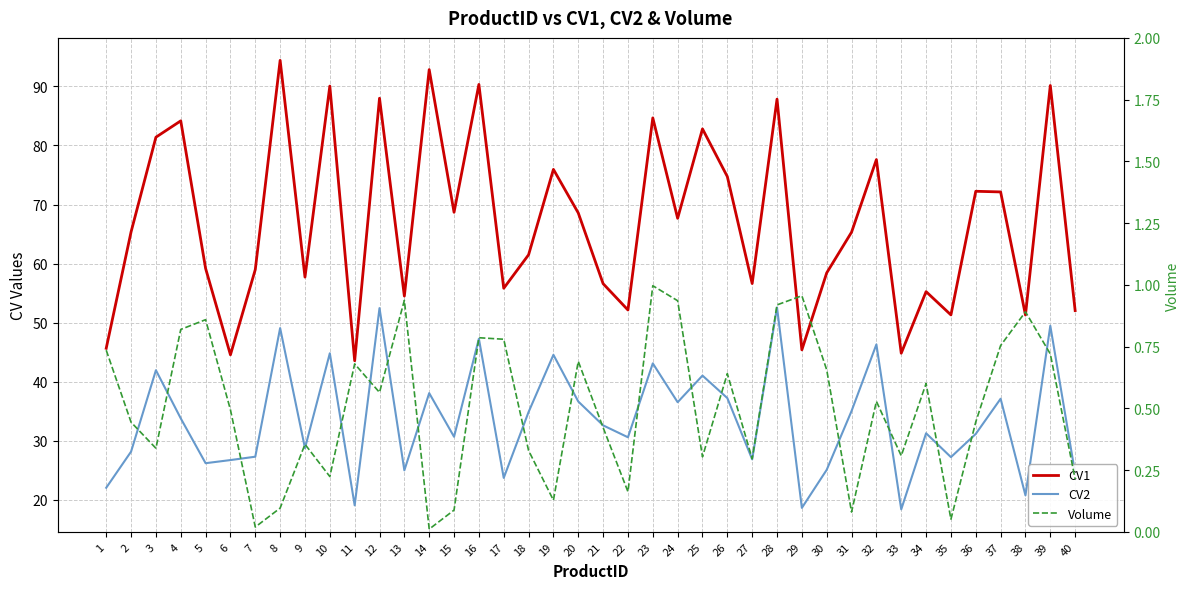

Which series has the largest total across all categories?

CV1